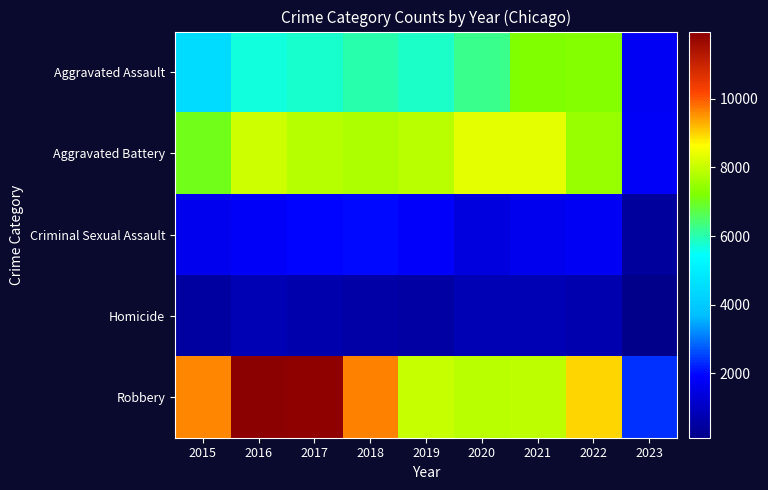

What is the difference between the highest and lowest values at 2017?

11208